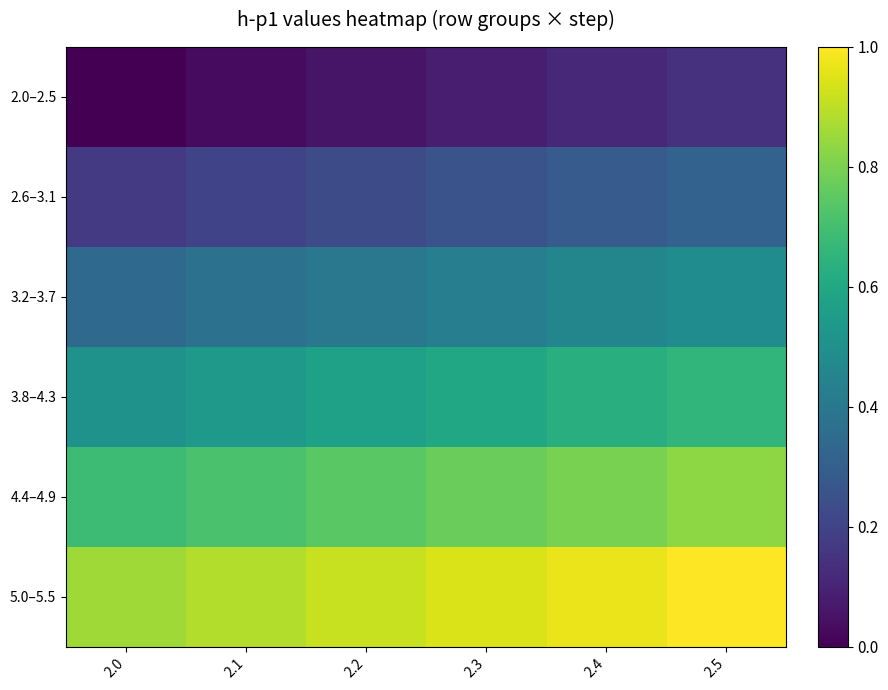

What is the total value across all series at 2.0?

2.6